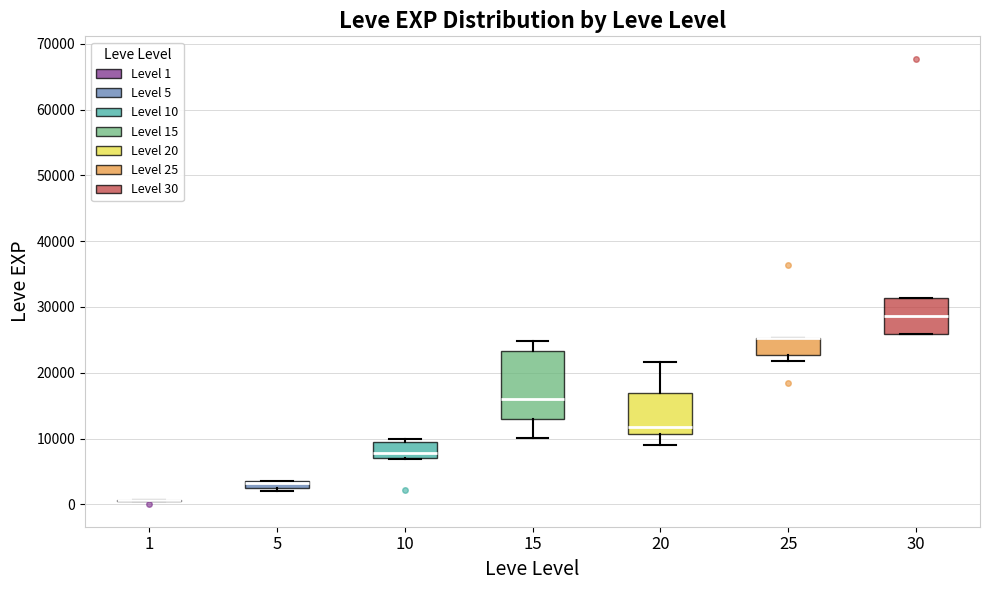

Comparing the boxes themselves (not the whiskers), which one is the tallest?

15